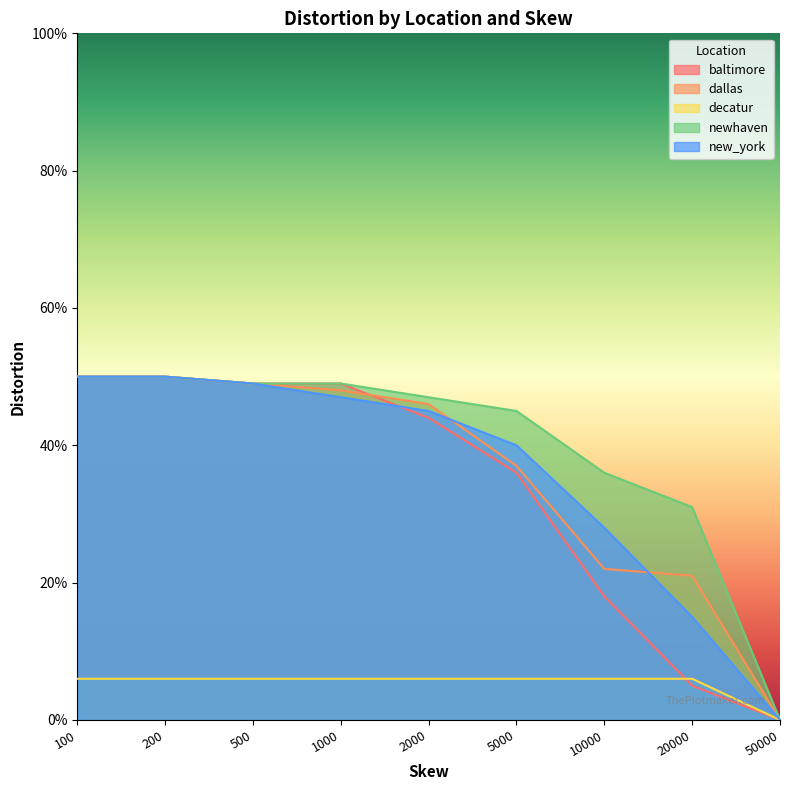

How many lines are shown in the chart?

5